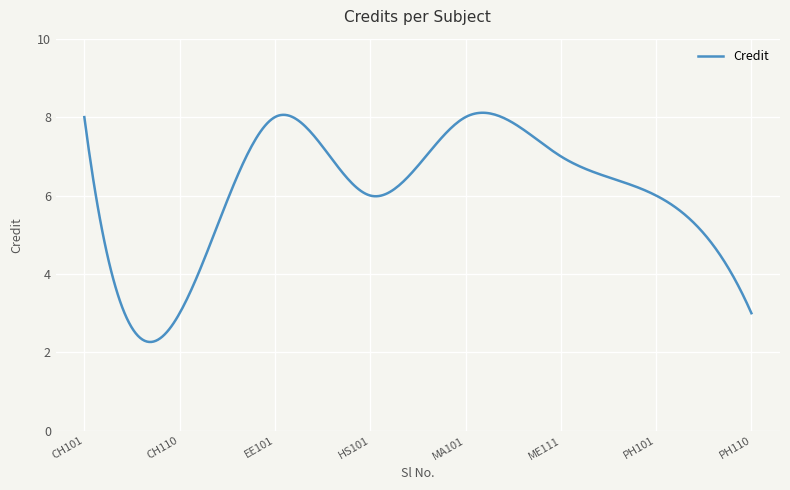

What is the smallest value displayed?

2.3